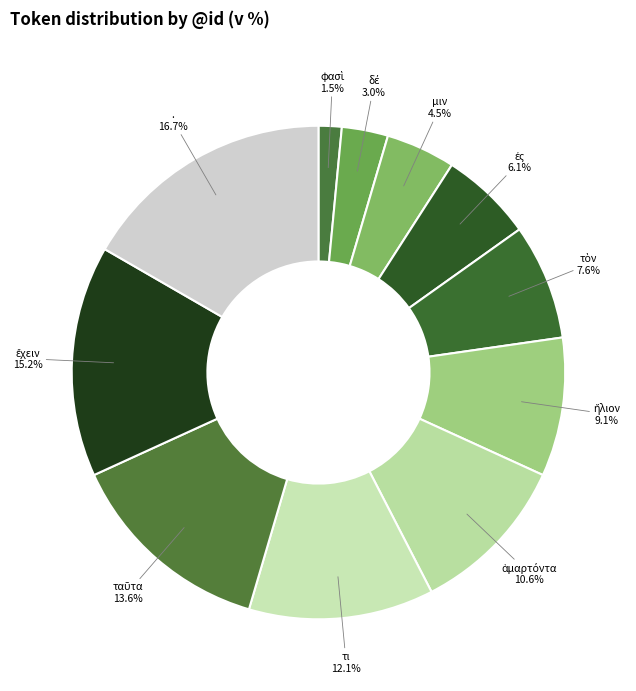

What is the largest slice in the pie chart?

.